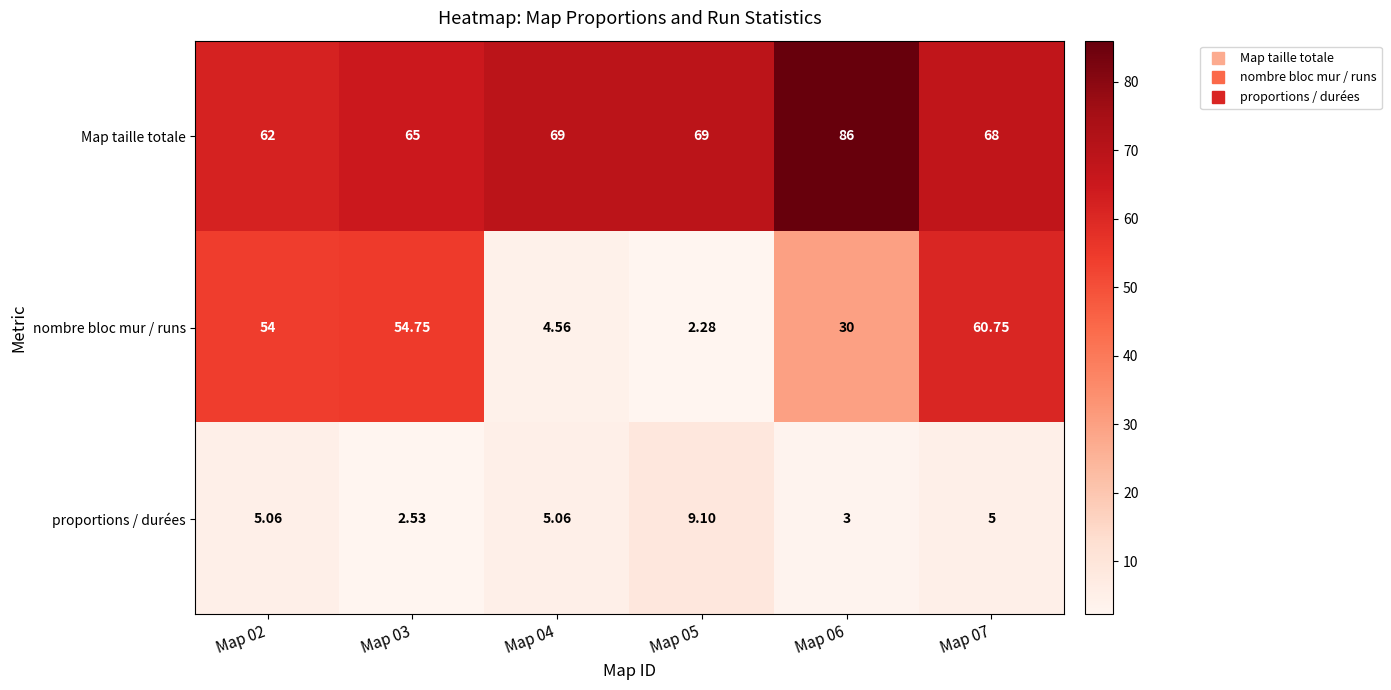

Which series has the largest total across all categories?

Map taille totale